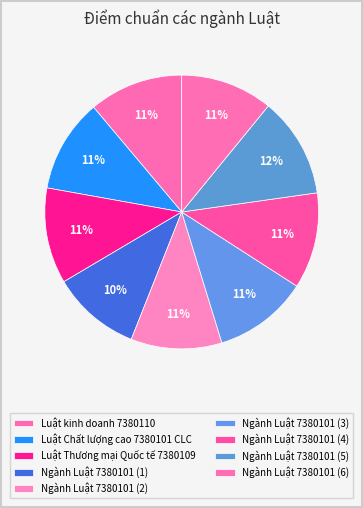

Is Ngành Luật 7380101 (5) the majority of the pie?

No